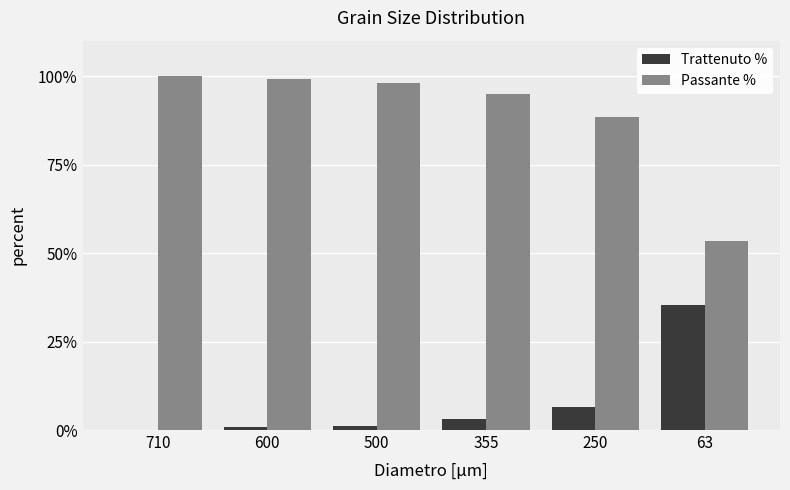

What are all the series names shown in the legend?

Trattenuto %, Passante %